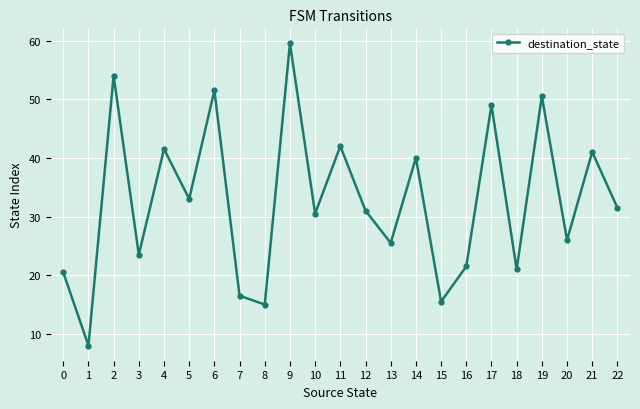

Reading left to right, what are all the values shown in this chart?

0=20.5	1=8.0	2=54.0	3=23.5	4=41.5	5=33.0	6=51.5	7=16.5	8=15.0	9=59.5	10=30.5	11=42.0	12=31.0	13=25.5	14=40.0	15=15.5	16=21.5	17=49.0	18=21.0	19=50.5	20=26.0	21=41.0	22=31.5